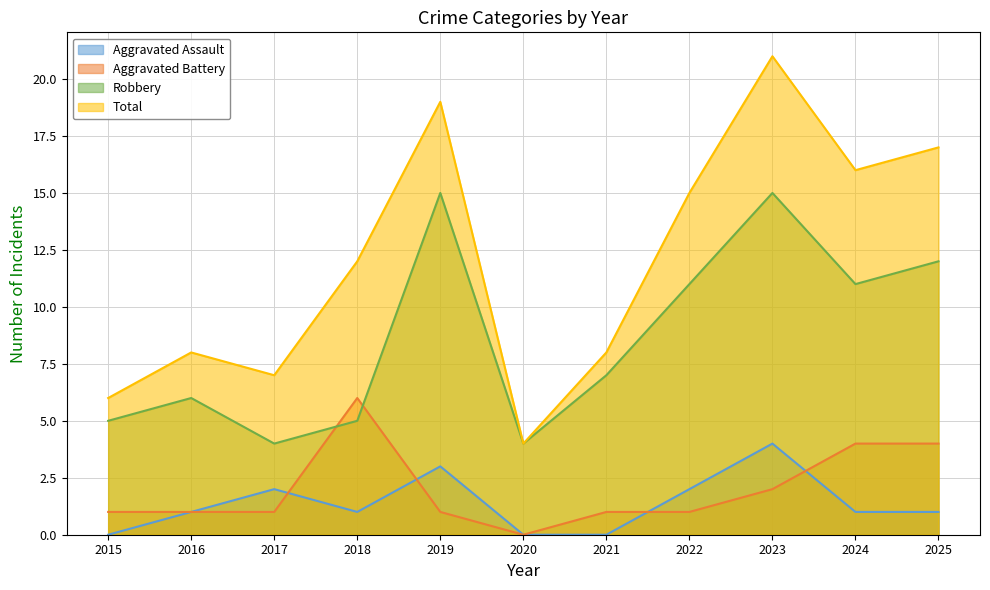

Is it true that Total equals 6 at 2015?

True